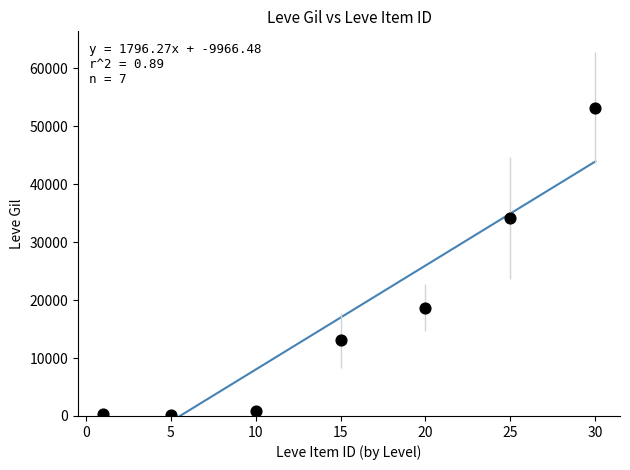

What is the average Y value?

17234.1